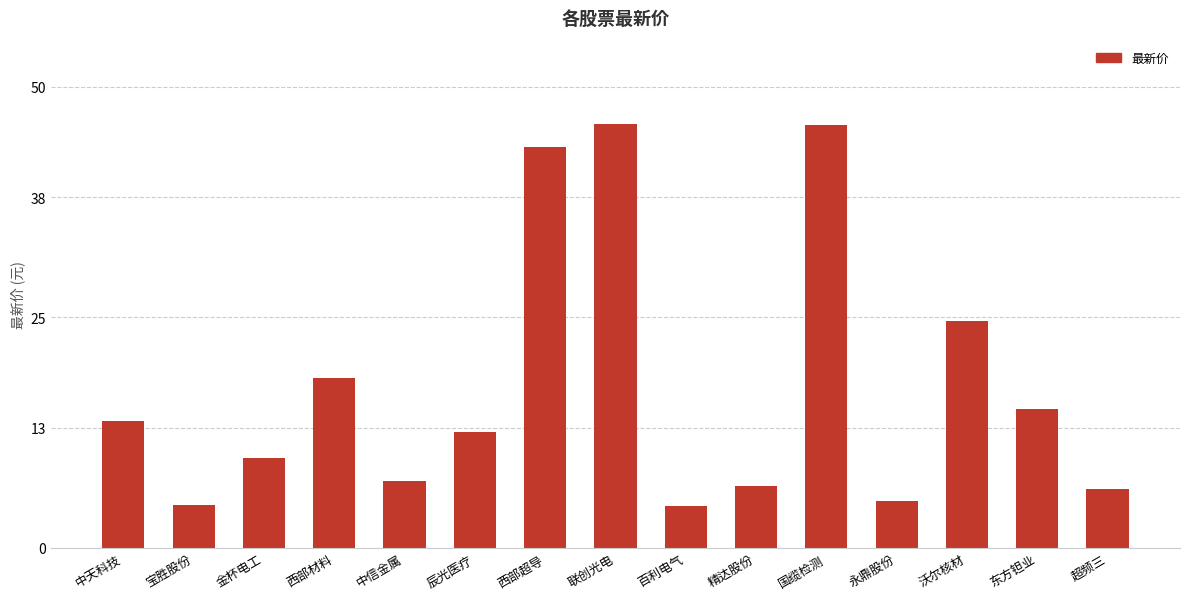

What is the value of the 5th bar from the left?

7.3